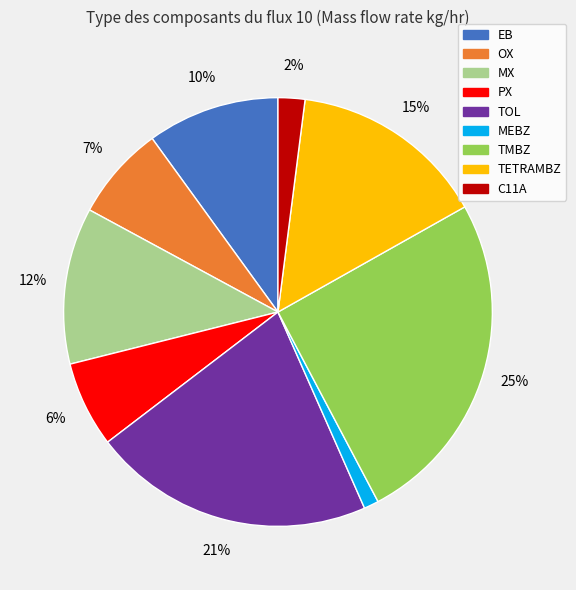

How many slices are in this pie chart?

9